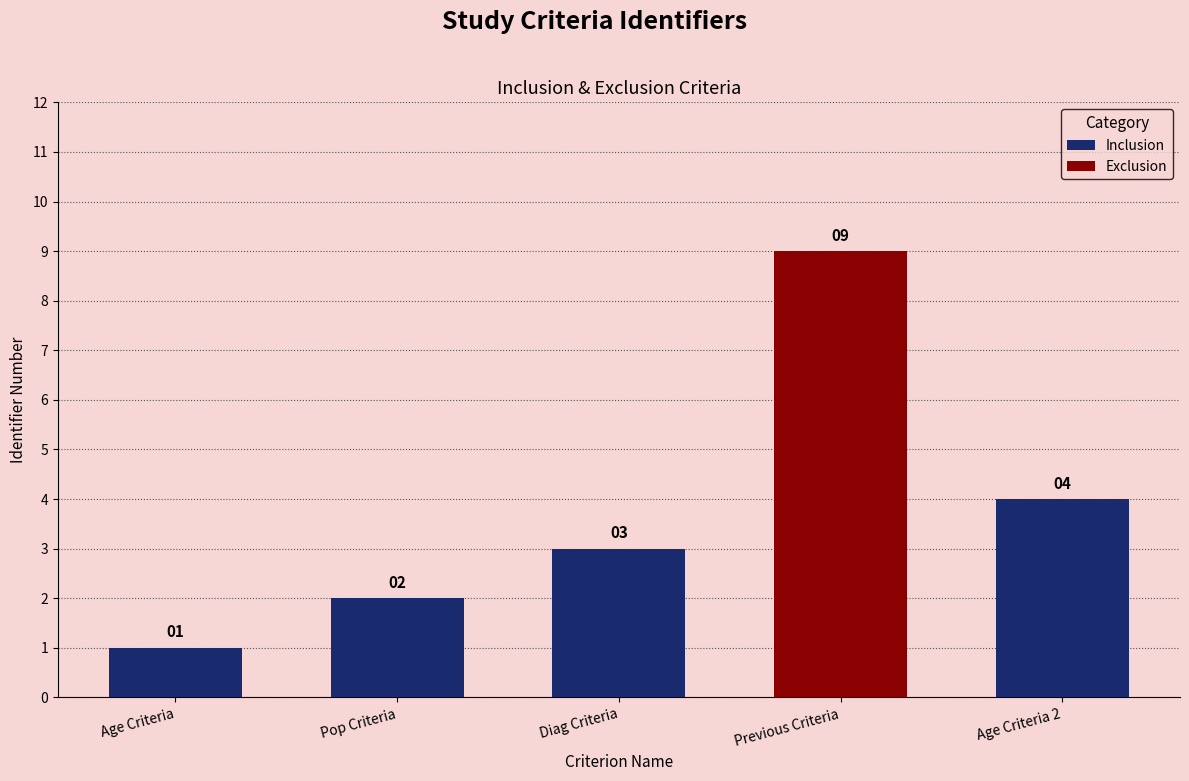

True or false: the data shows 1 at Age Criteria.

True